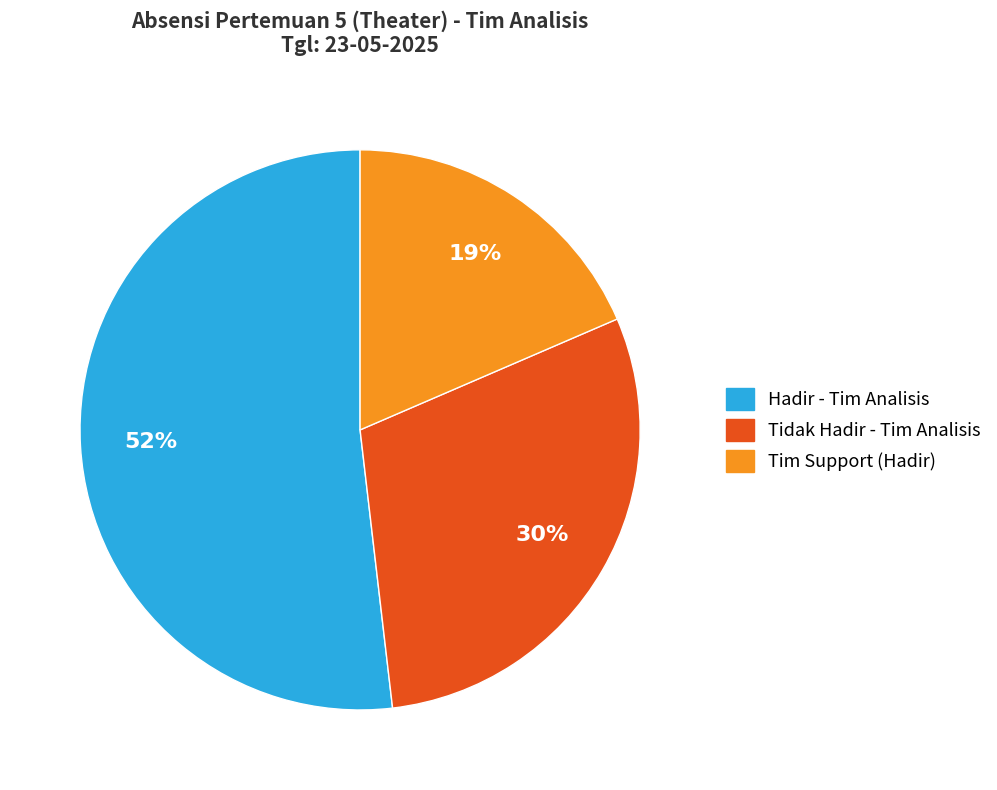

Count the number of slices in the pie.

3